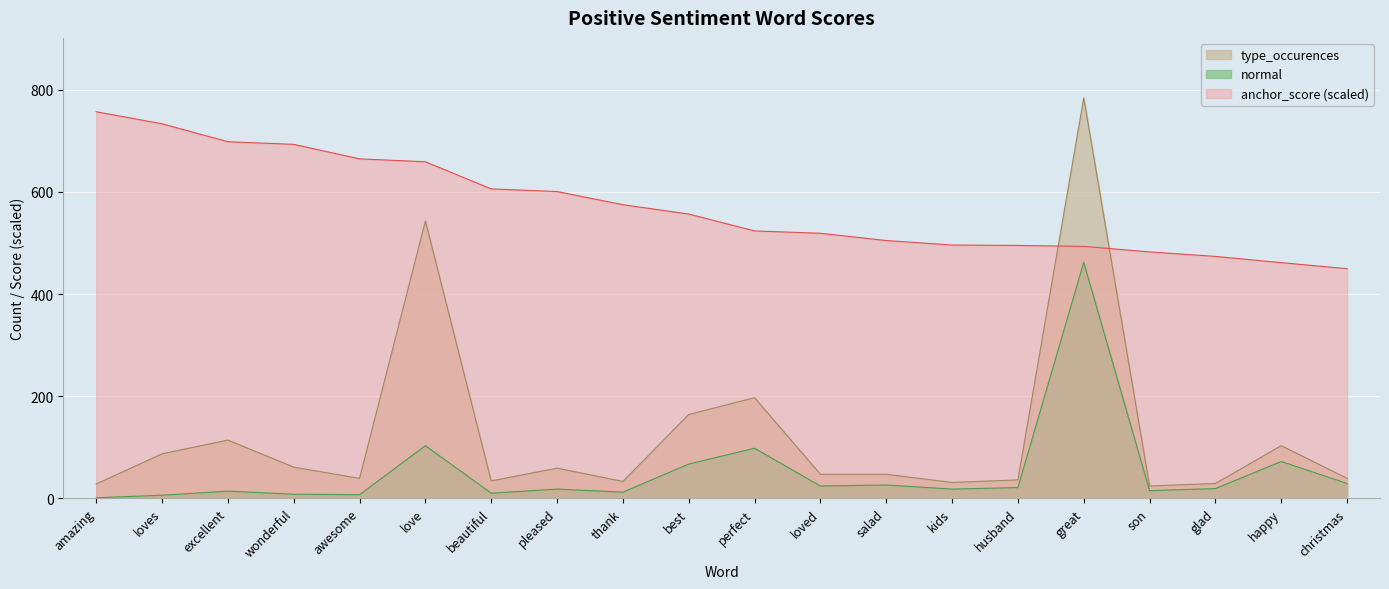

Between pleased and christmas, which series saw the biggest shift?

anchor_score (scaled)